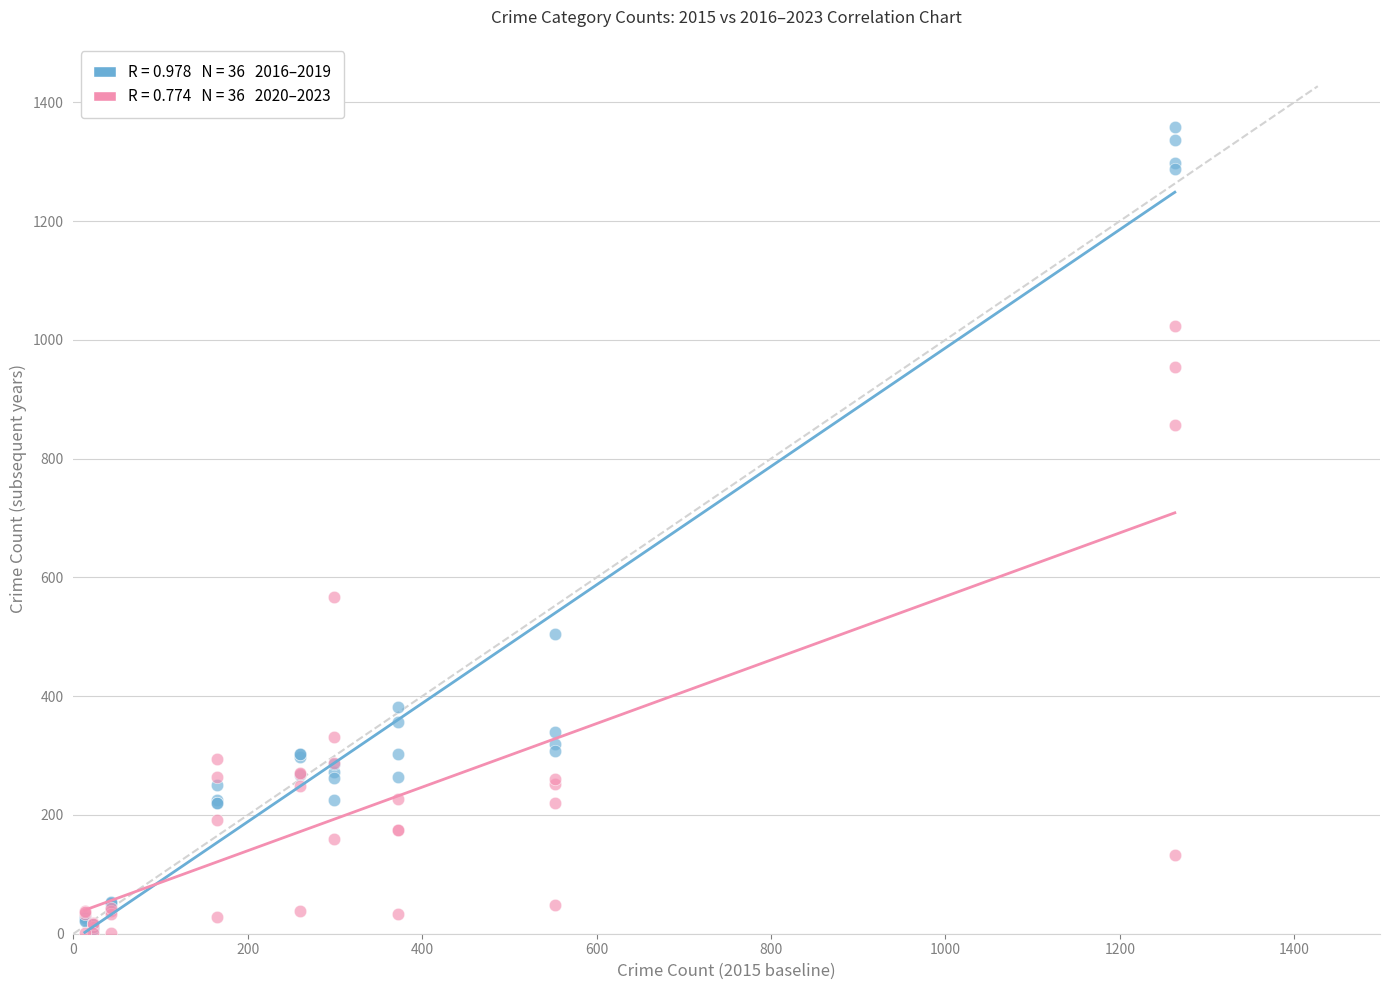

Across all series, what Y value is closest to 680?

567